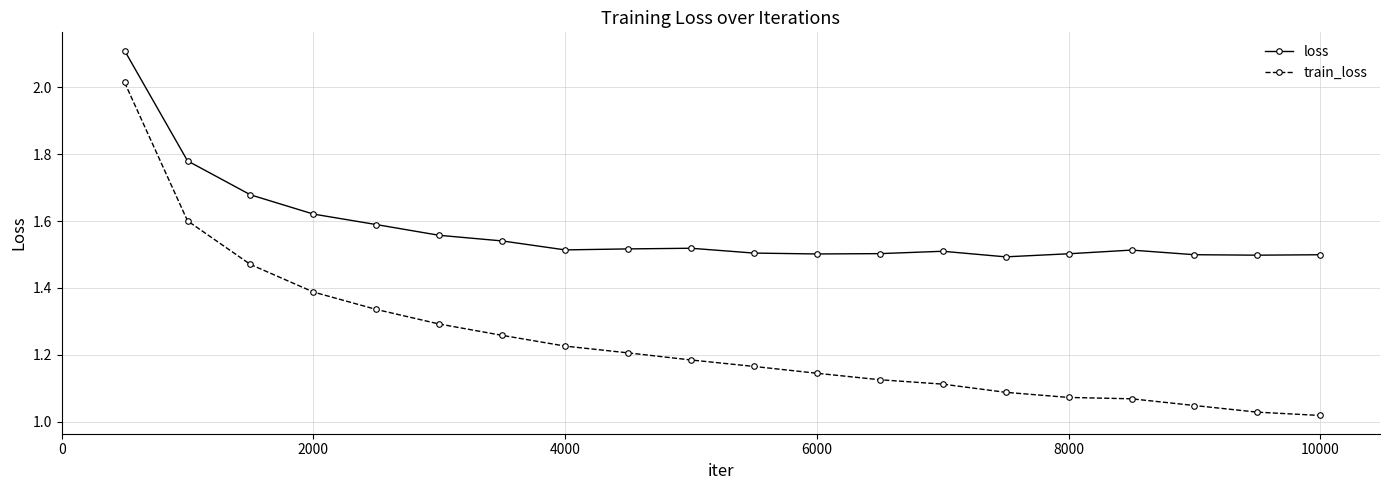

At how many categories does at least one series exceed 1?

20